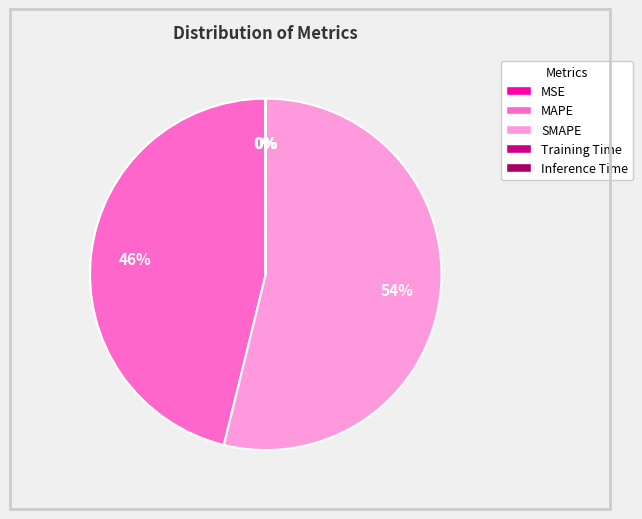

To the nearest percent, what portion does MAPE represent?

46%